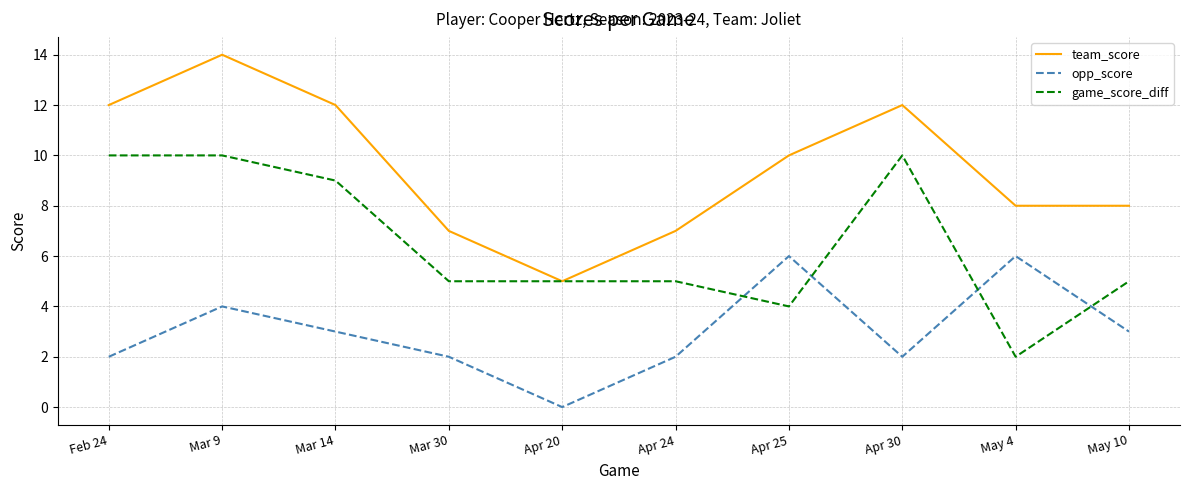

What position from the left is Mar 30?

4